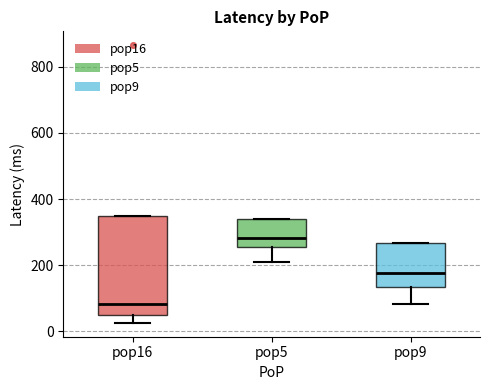

Reading left to right, read every box against the y-axis: the position of its median line, the range the box covers, and the ends of its whiskers. The values are not printed on the chart, so give them approximately, as read against the axis.

pop16: median 80, box 60 to 360, whiskers 20 to 360
pop5: median 280, box 260 to 340, whiskers 220 to 340
pop9: median 180, box 140 to 260, whiskers 80 to 260